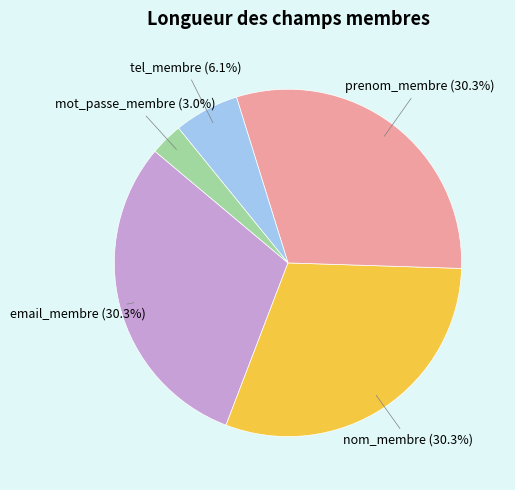

What is the smallest slice in the pie chart?

mot_passe_membre